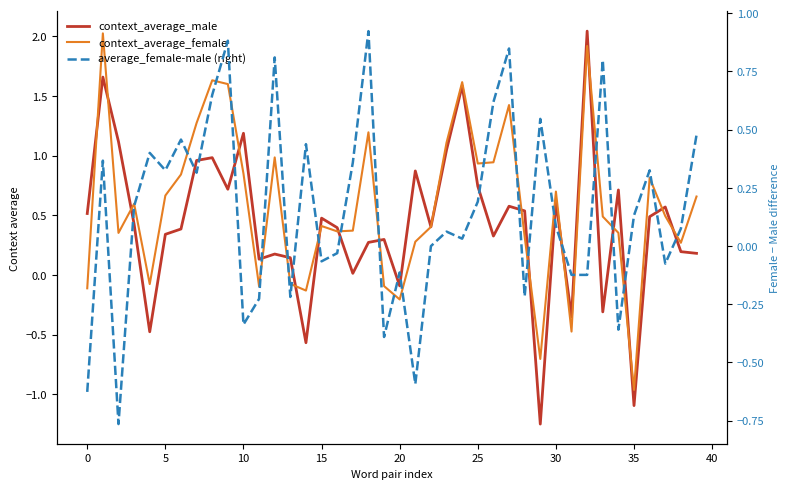

How many data points in context_average_female are less than 0?

10